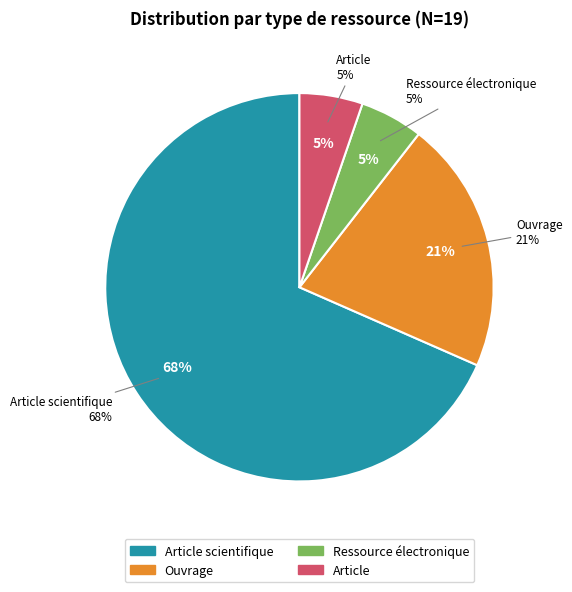

To the nearest percent, what is the average slice percentage?

25%